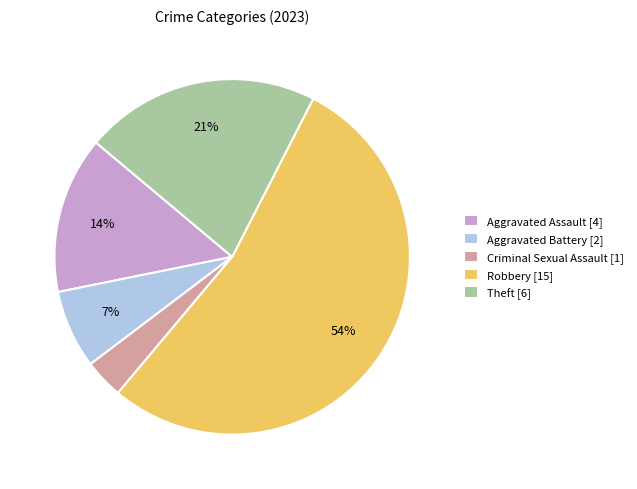

What is the ratio of the value at Aggravated Assault [4] to the value at Aggravated Battery [2]?

2.0